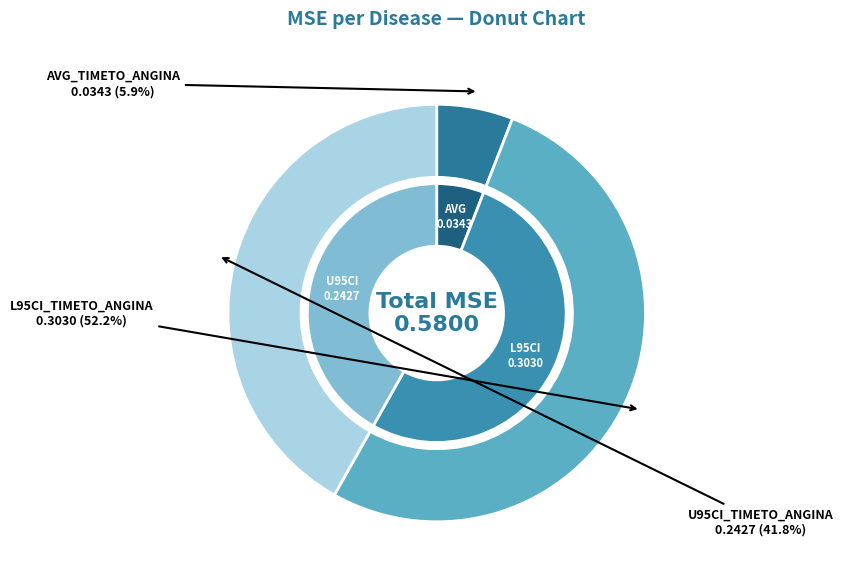

Is L95CI_TIMETO_ANGINA the majority of the pie?

Yes